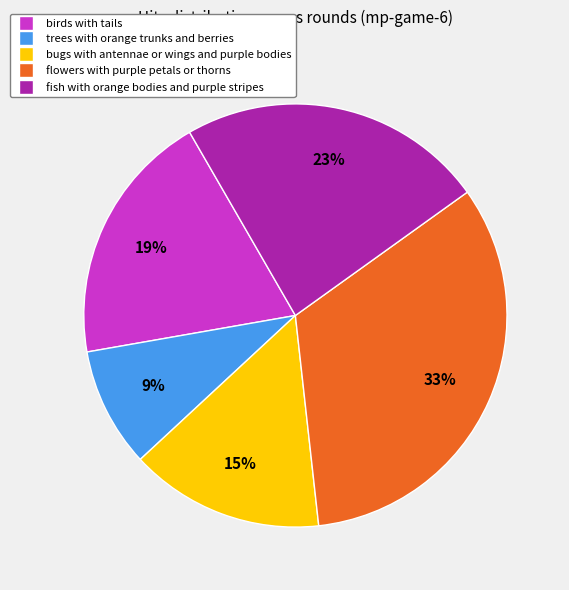

How many slices are in this pie chart?

5